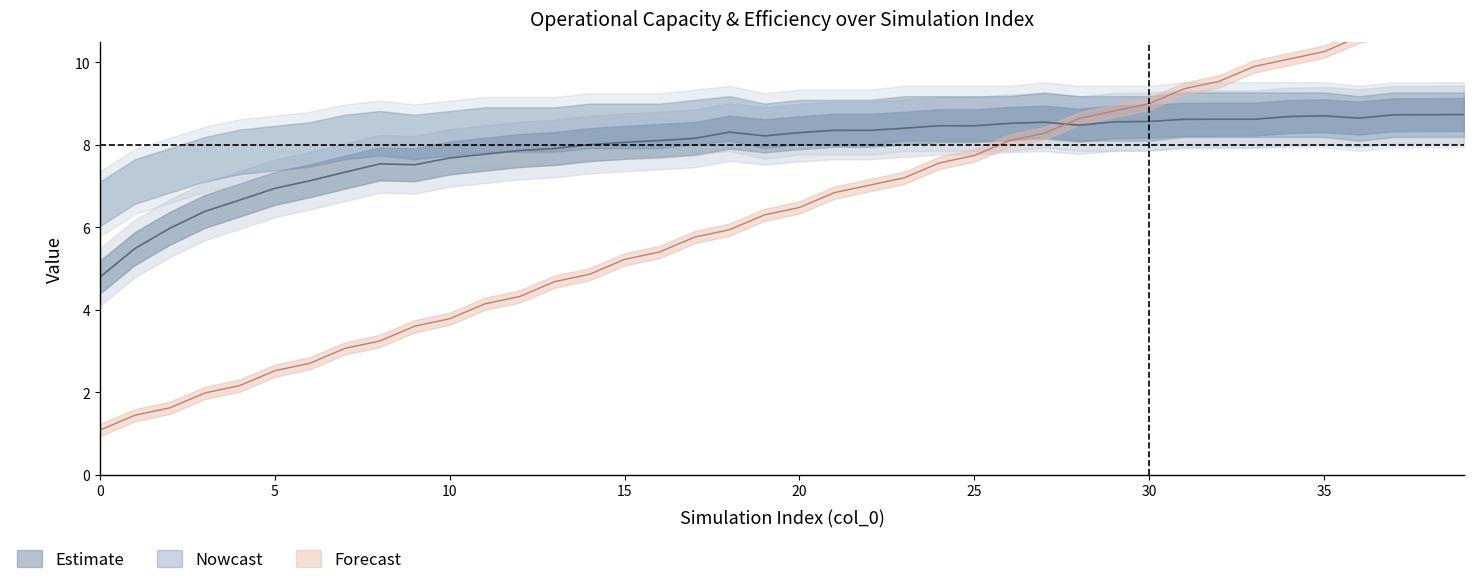

What is the sum of the Autonomia Projetada [h] values at 36 and 20?

17.1